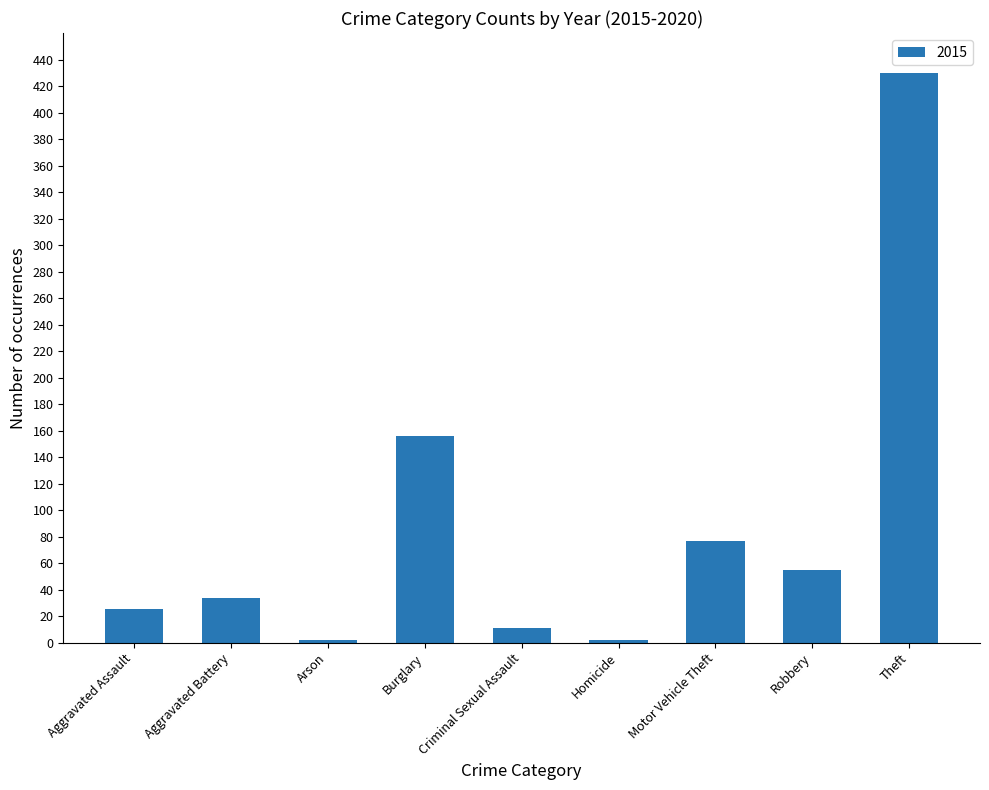

What is the label of the 7th bar from the left?

Motor Vehicle Theft